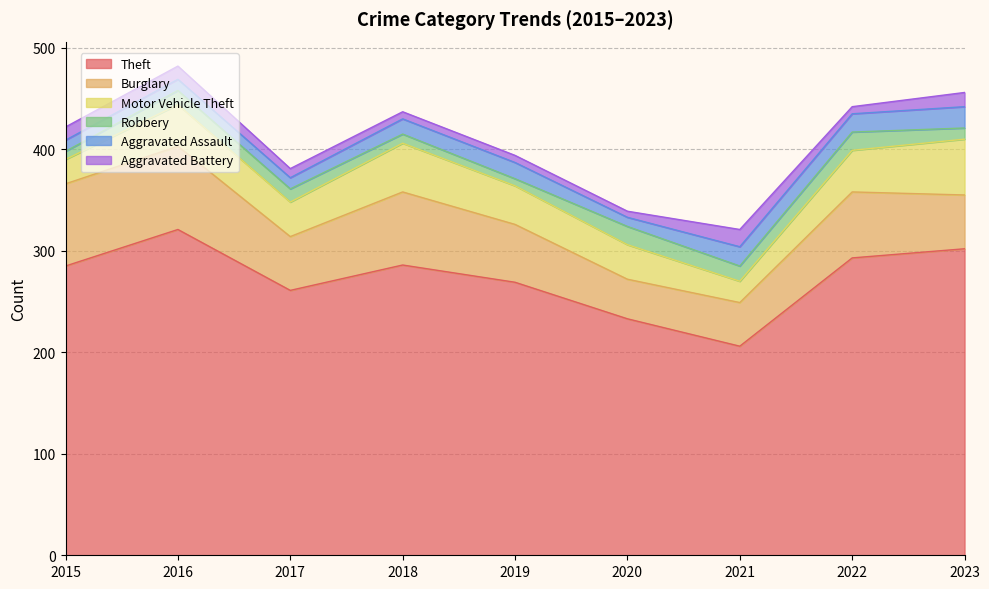

What is the maximum value for Burglary?

82